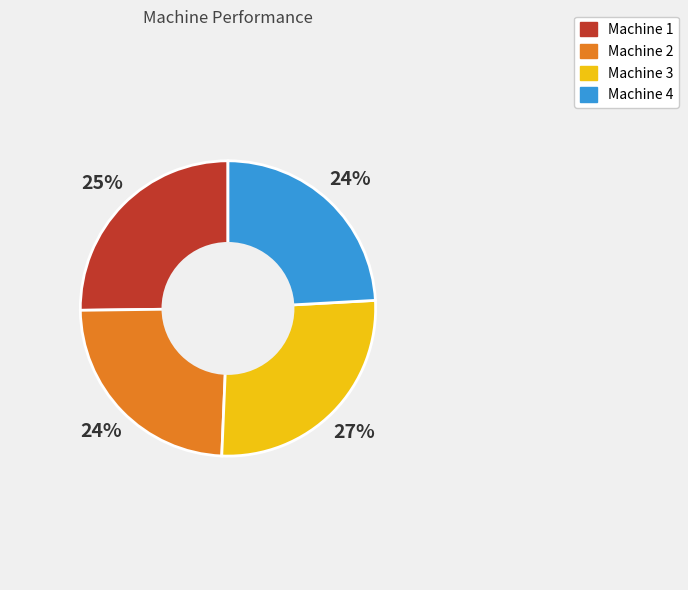

Count the number of slices in the pie.

4